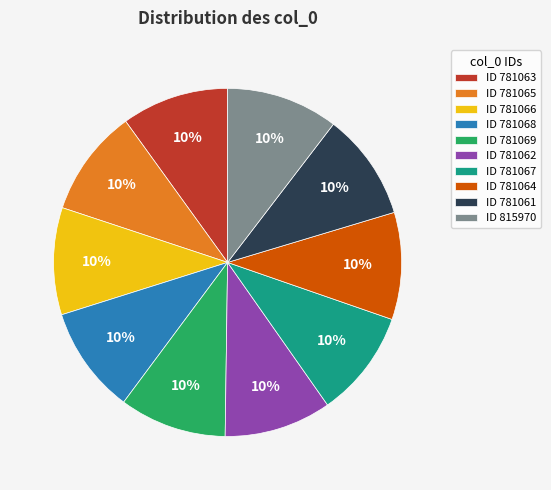

How many segments does this pie chart have?

10